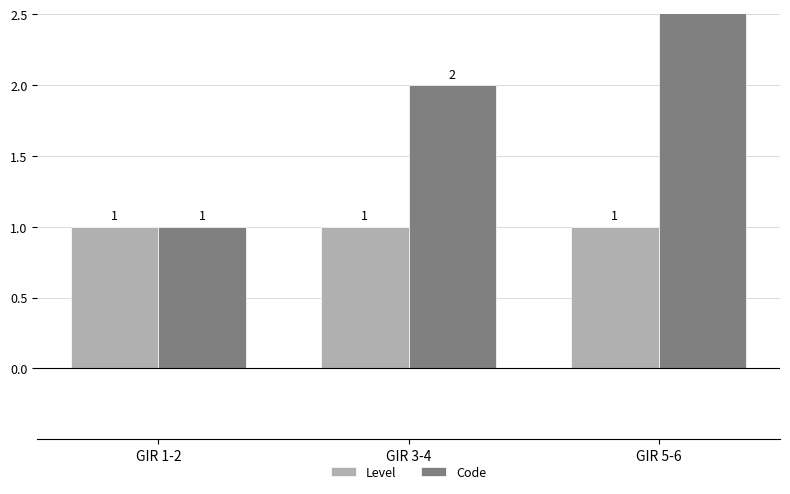

What is the difference between the highest and lowest values at GIR 5-6?

2